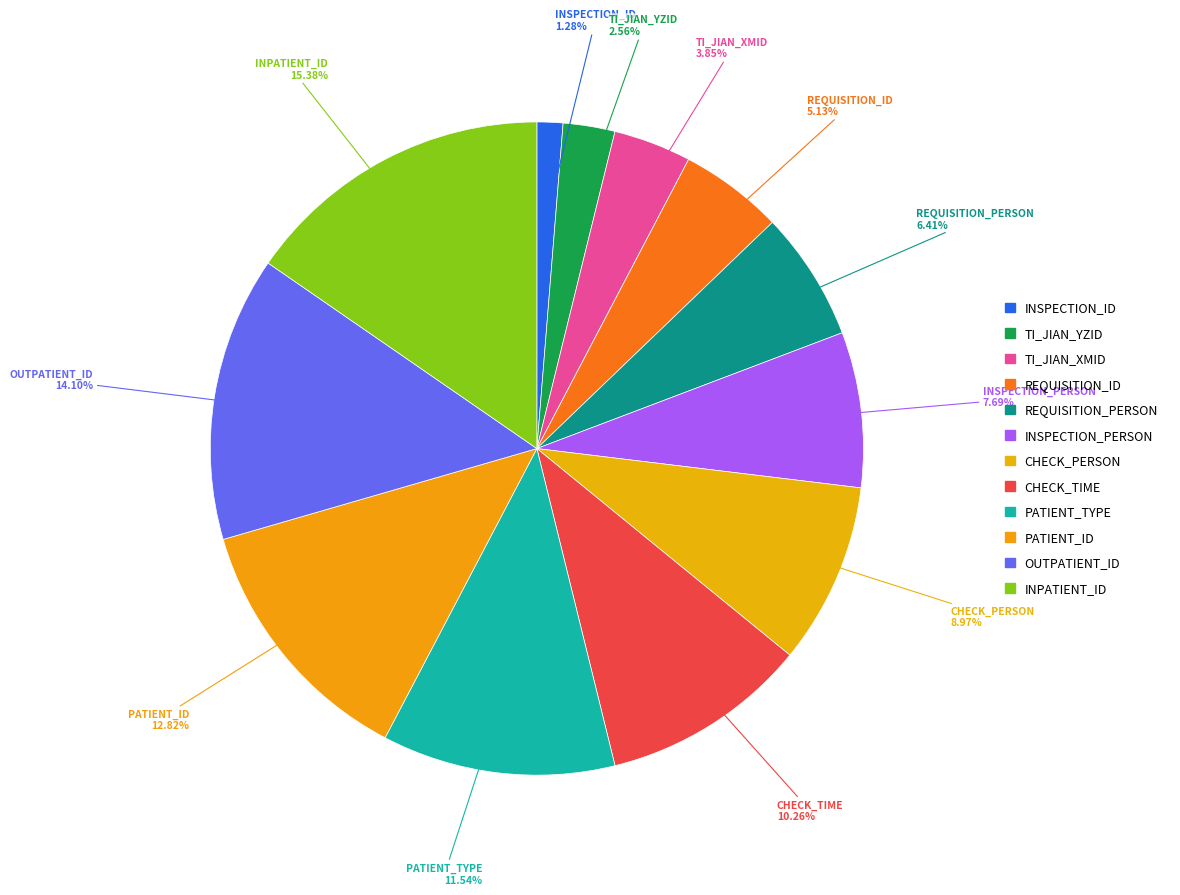

How many slices are in this pie chart?

12